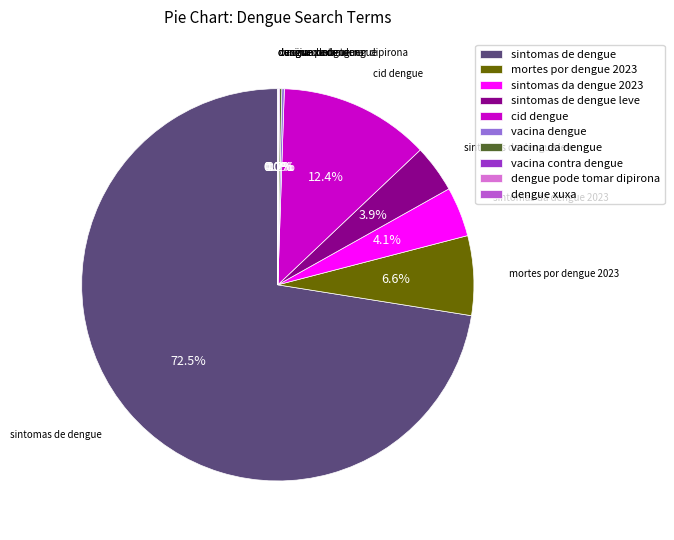

What is the largest slice in the pie chart?

sintomas de dengue